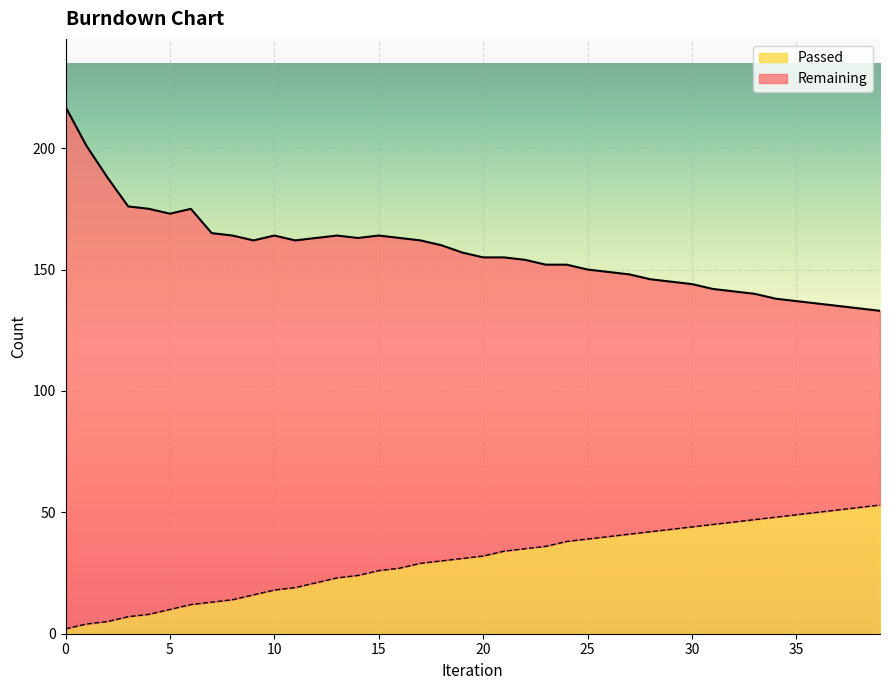

What is the sum of all Passed values?

1204